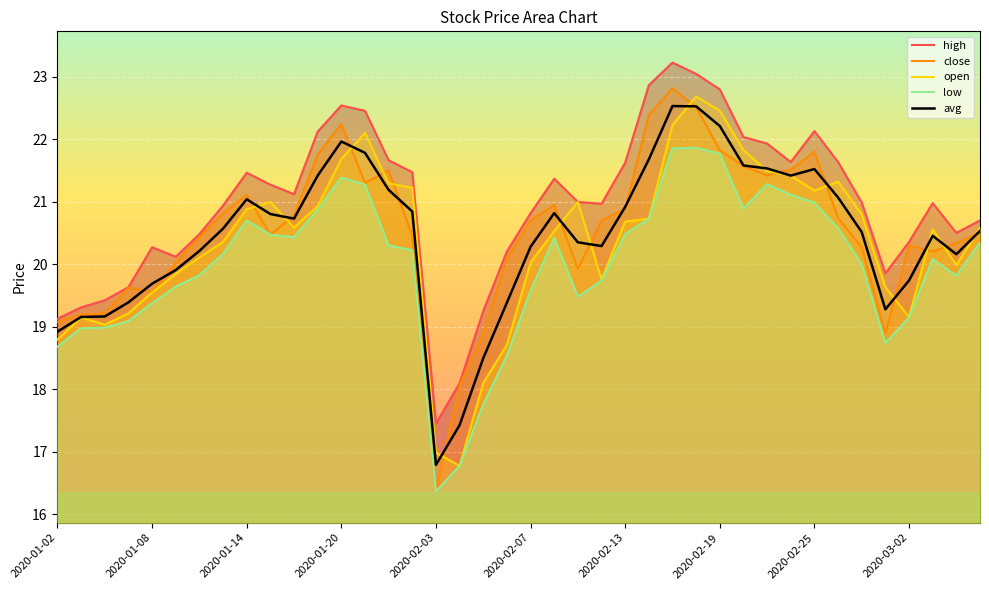

The avg series shows 22.2 at 2020-02-19. True or false?

True